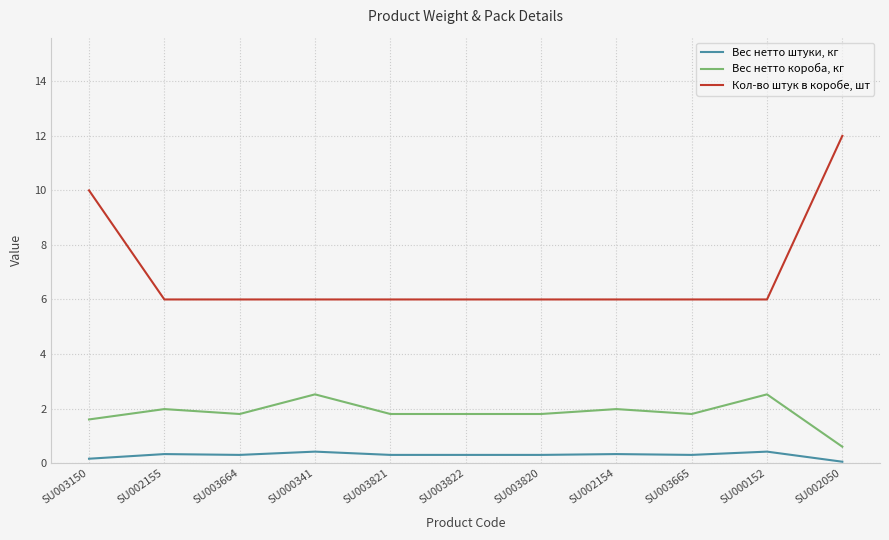

What is the sum of the Вес нетто короба, кг values at SU000341 and SU003664?

4.3